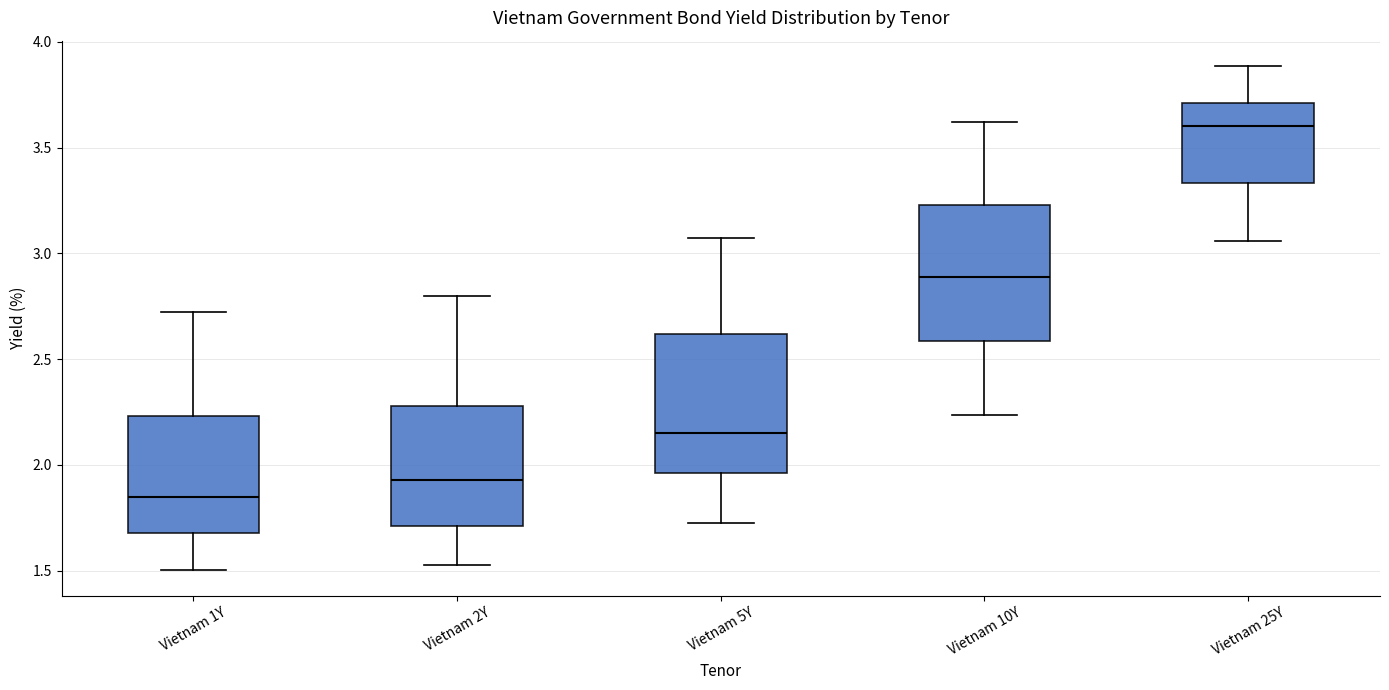

Which box's median line is the lowest?

Vietnam 1Y